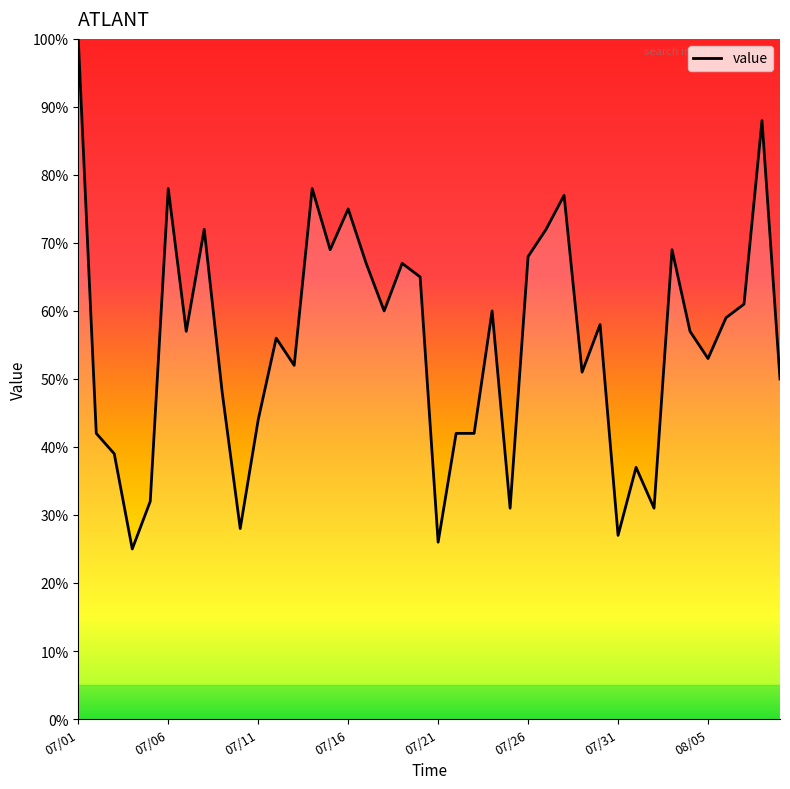

What is the difference between the maximum and minimum values?

75